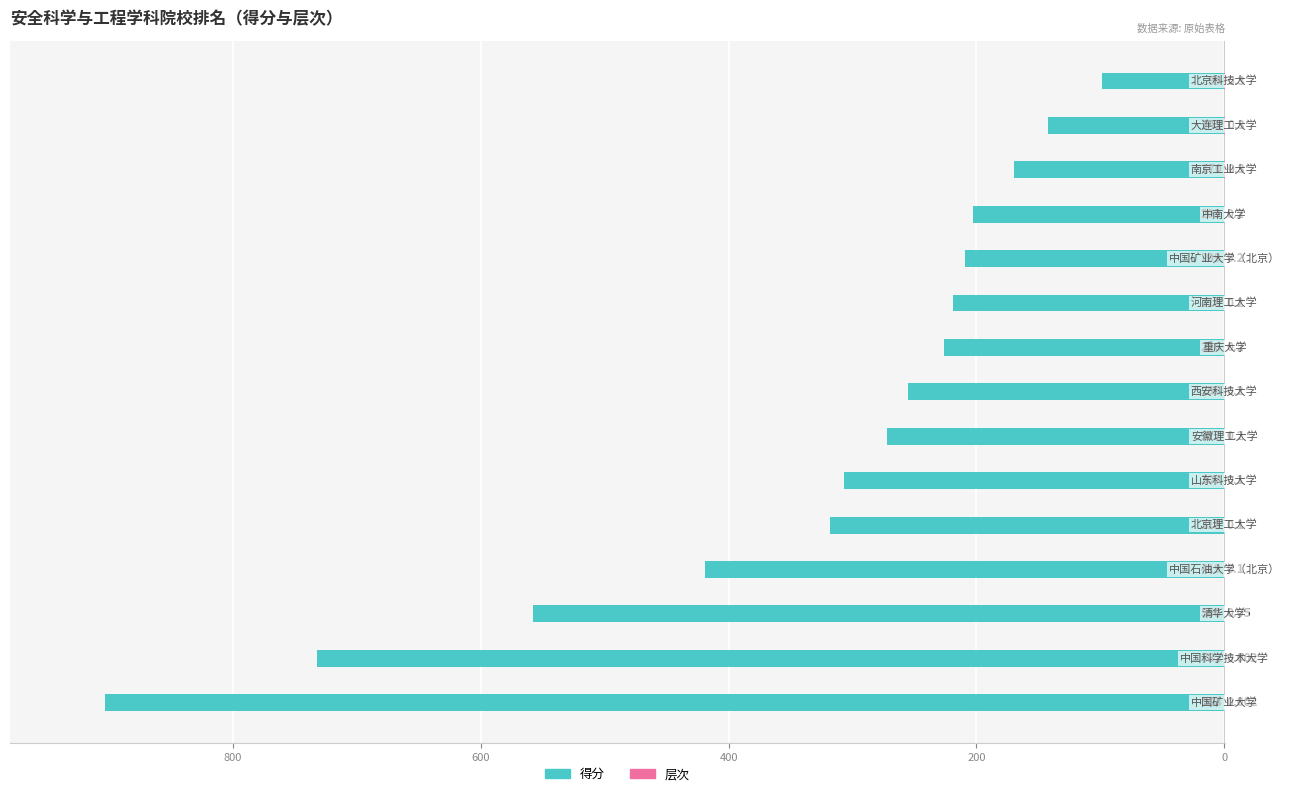

What is the average value of the 层次 series?

0.2